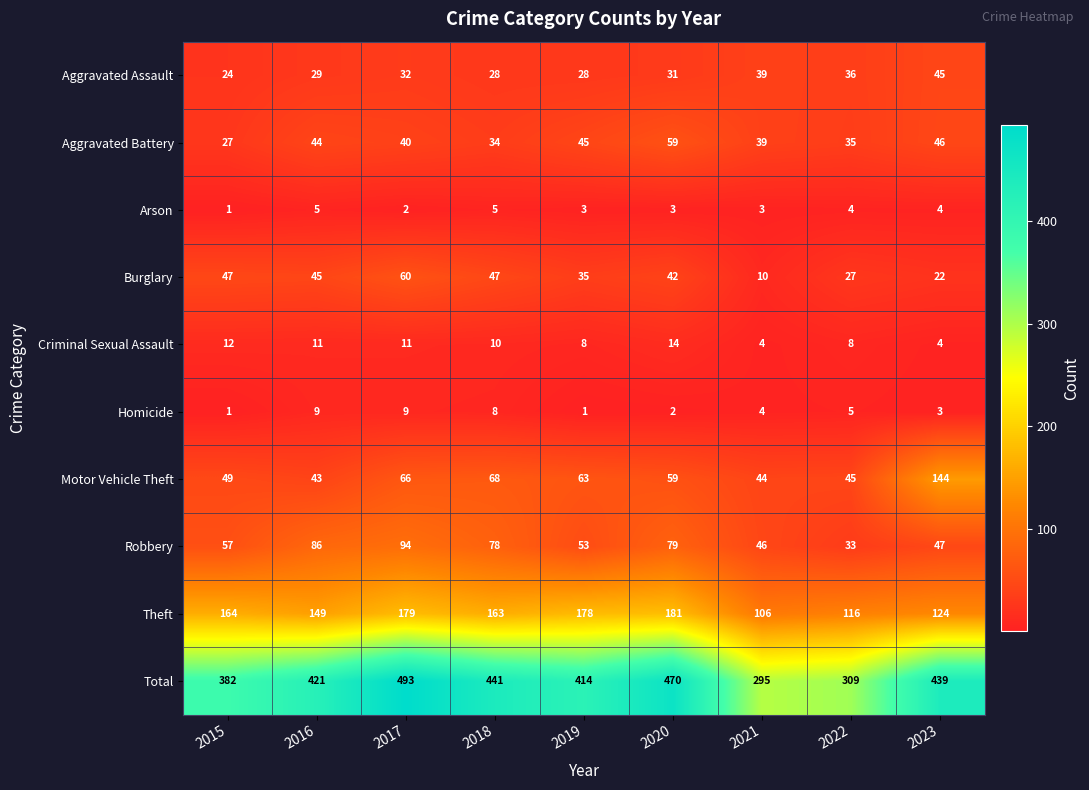

Between 2015 and 2020, which series saw the biggest shift?

Total